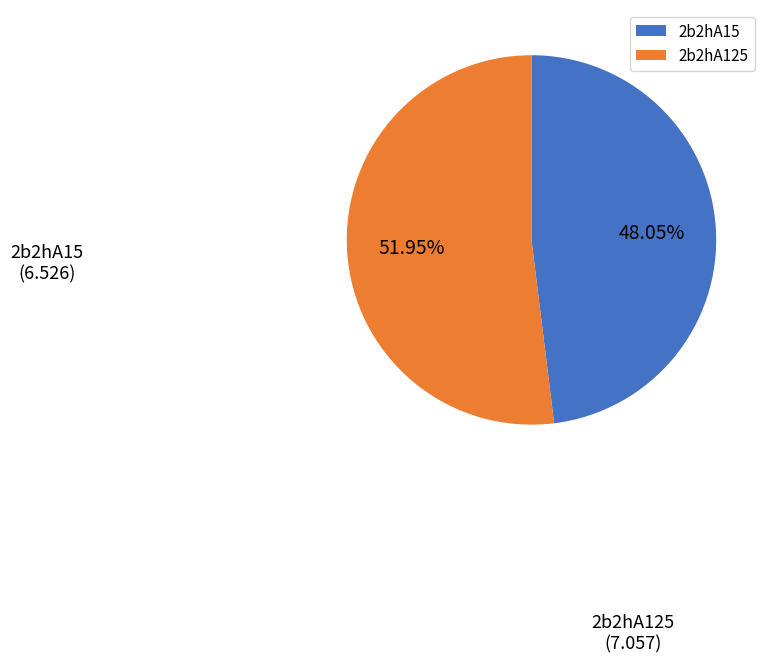

Is it true that 2b2hA125 is 52% of the pie?

True